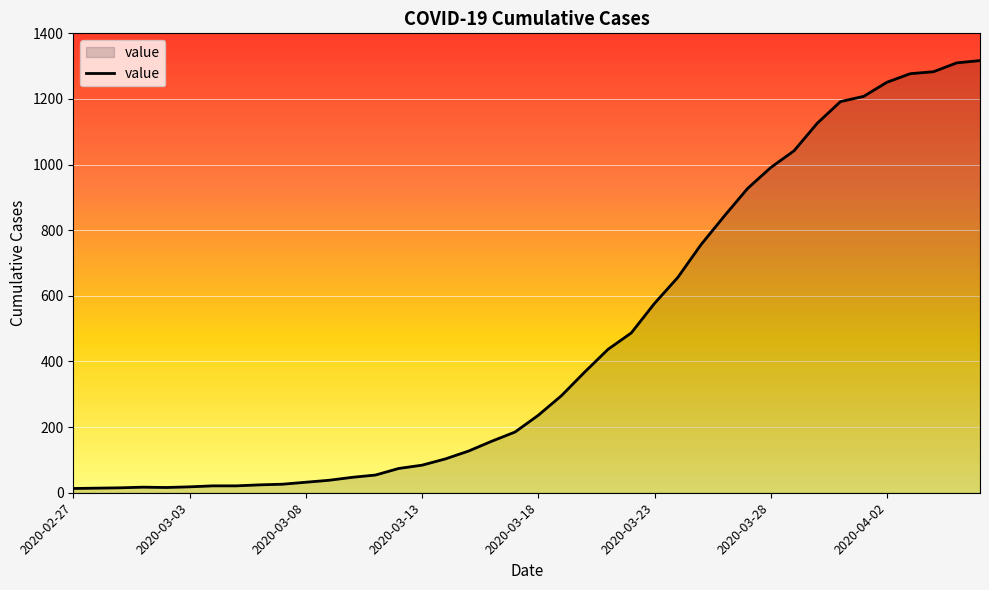

What is the maximum value shown in the chart?

1317